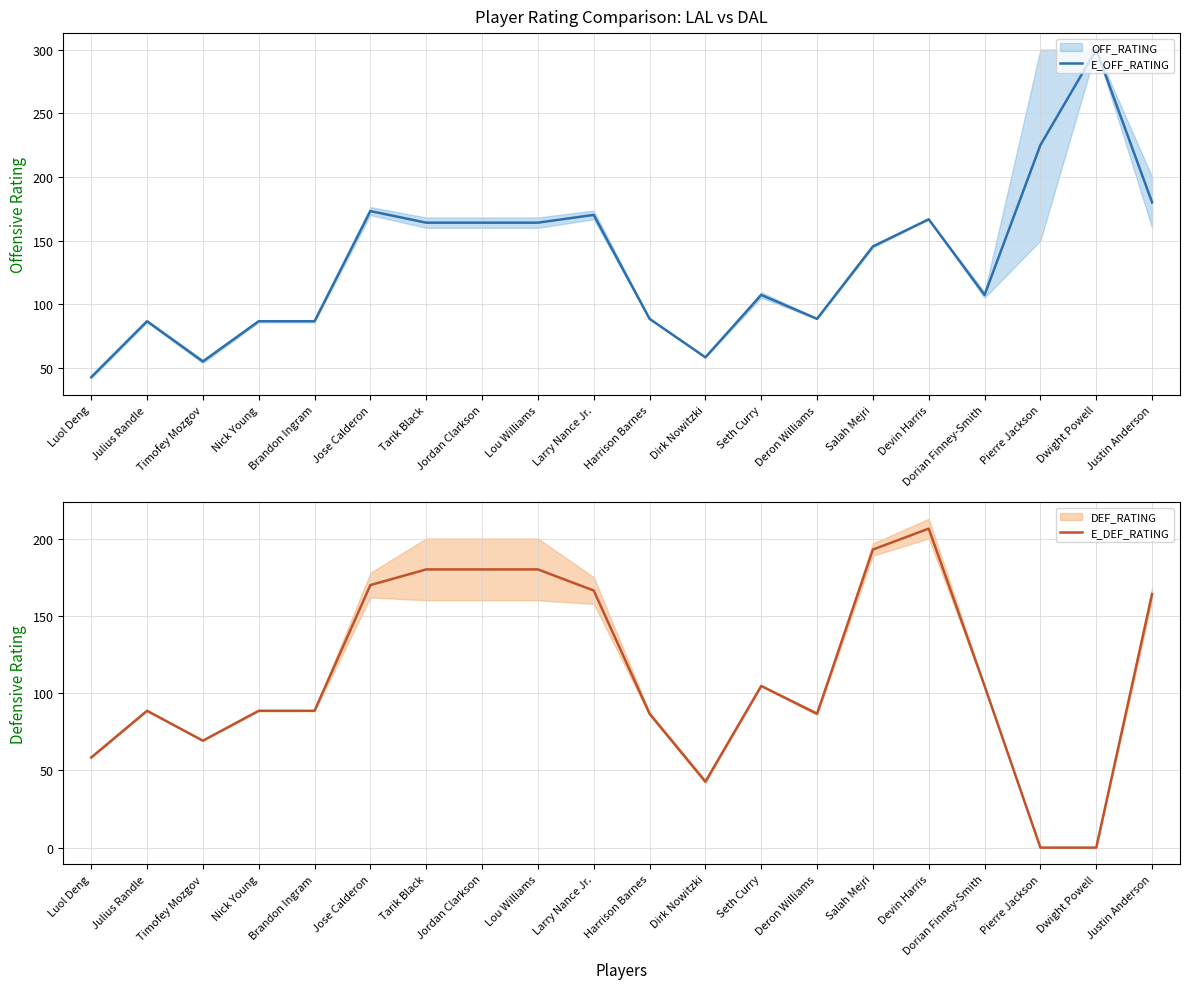

What is the difference between the maximum and minimum values in the E_OFF_RATING series?

257.3